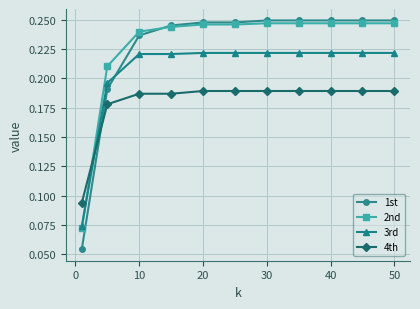

At how many categories does at least one series exceed 0?

11